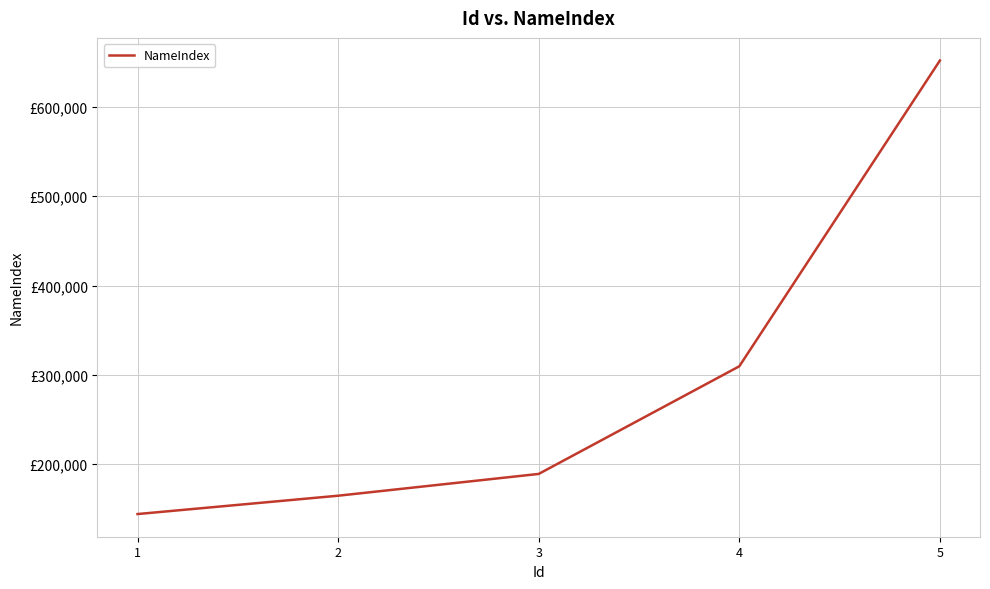

Where is the data nearest to the value 398005?

4